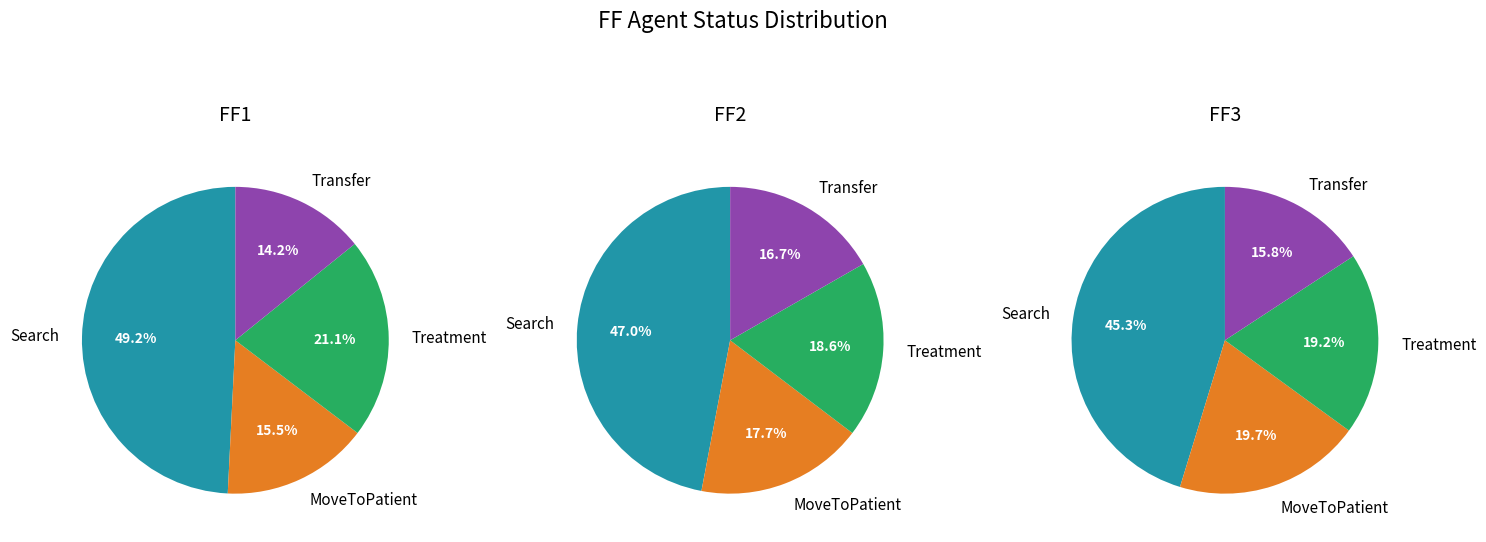

Is there a majority slice in this chart?

No